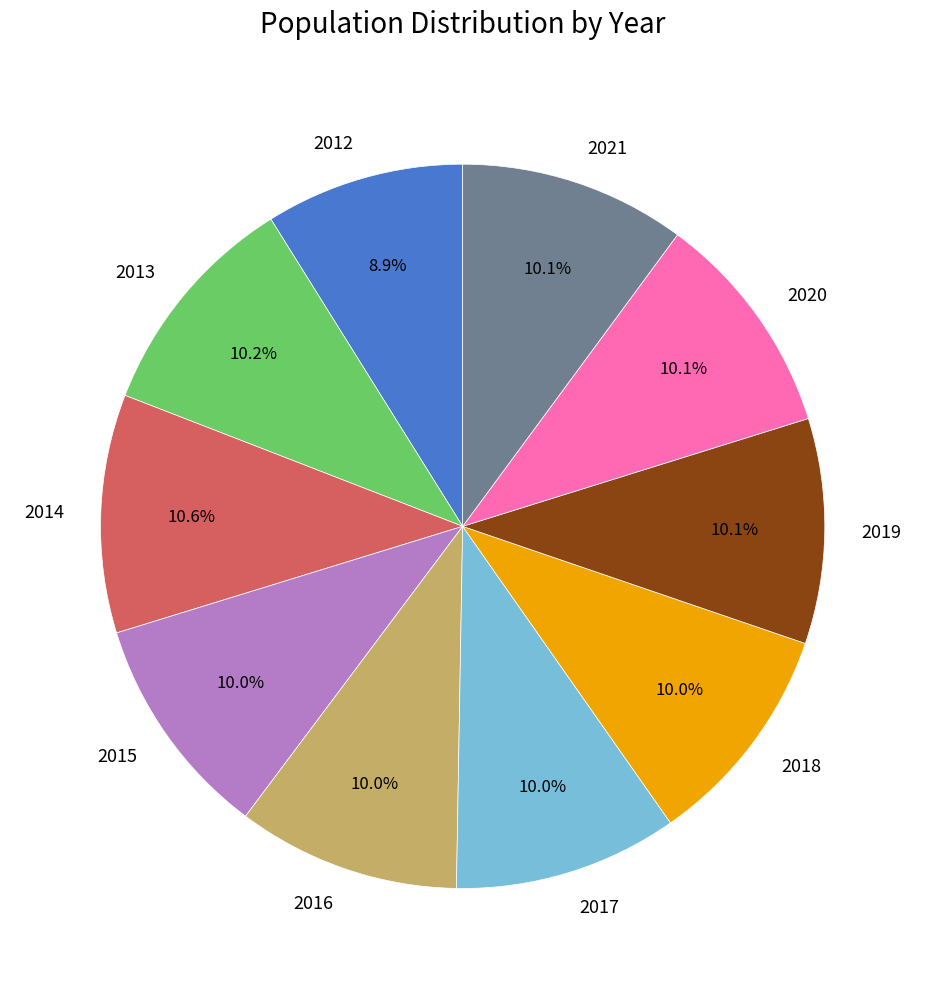

True or false: 2019 accounts for 10% of the total.

True